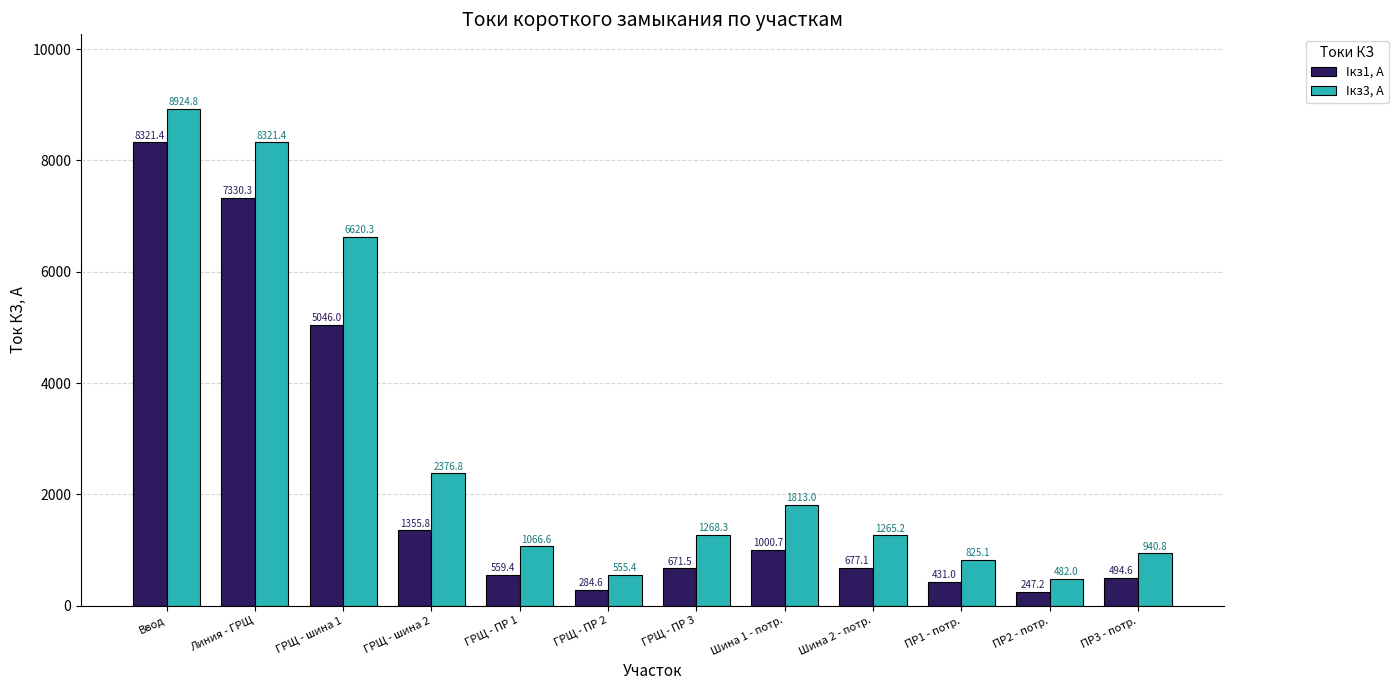

How many distinct data groups are displayed?

2